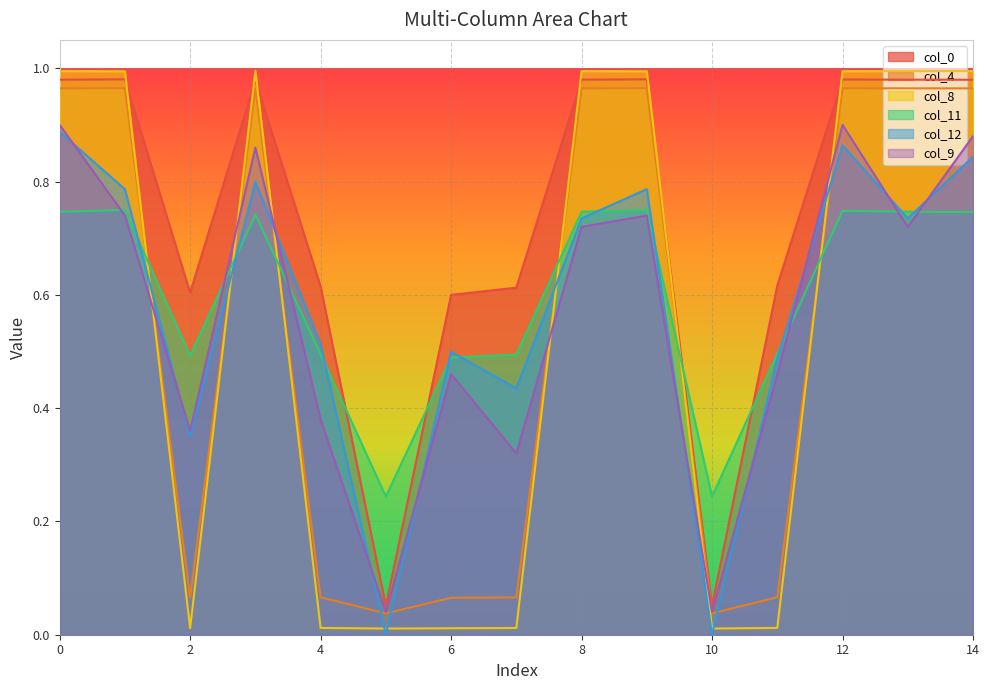

True or false: col_4 has more than 1 points higher than both neighbors.

True